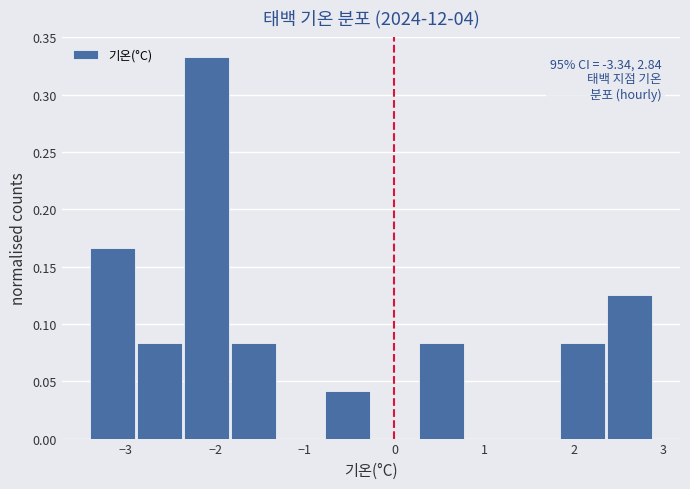

Which range on the x-axis has the tallest bar?

-2.3 to -1.8